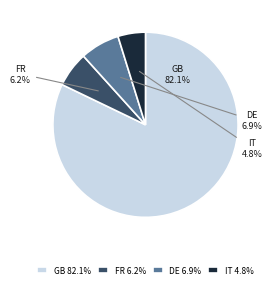

How many segments does this pie chart have?

4